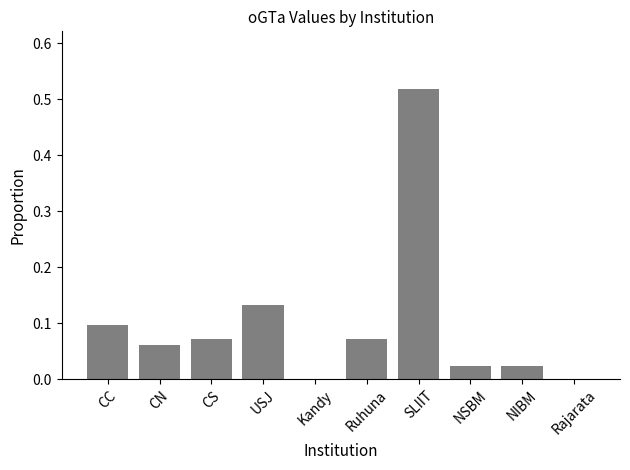

What is the sum of all values?

1.0